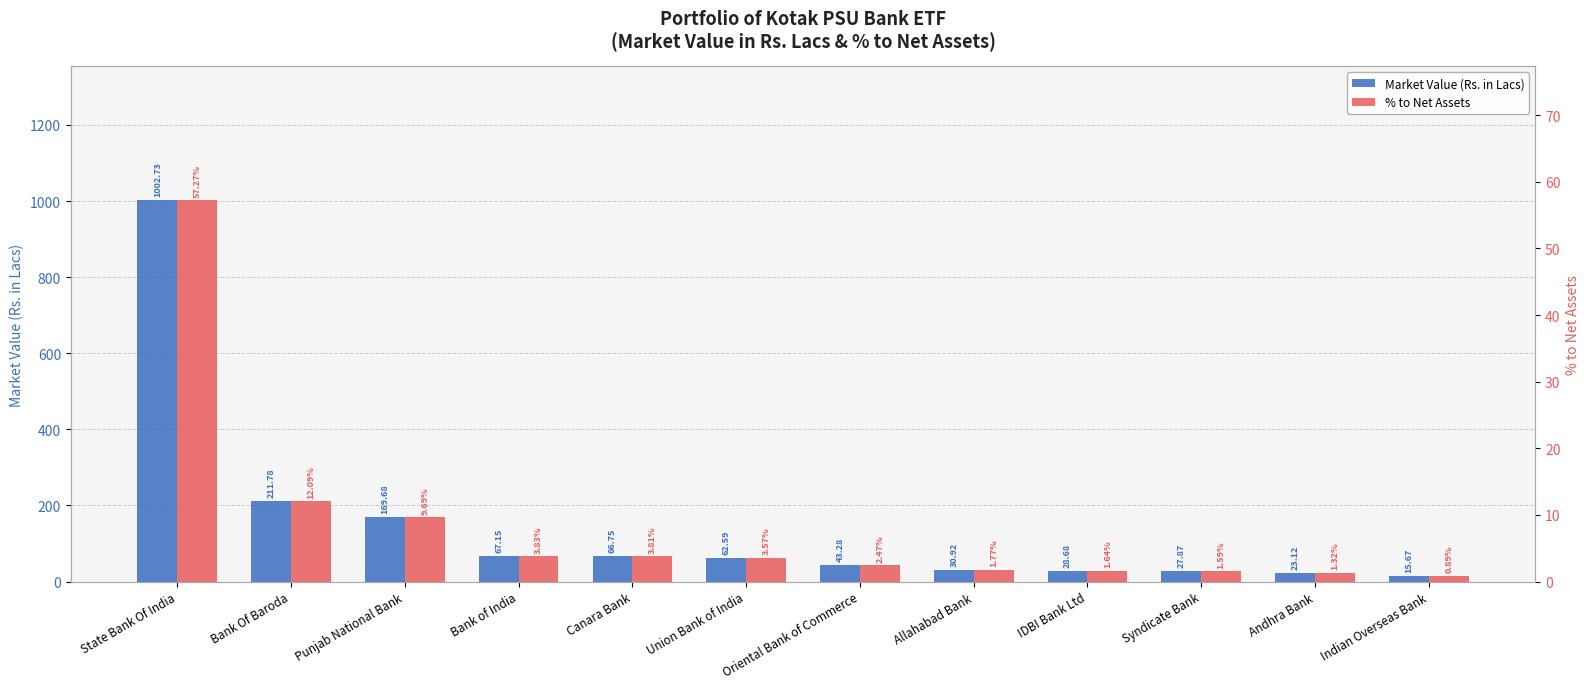

Where is % to Net Assets nearest to the value 29?

Bank Of Baroda